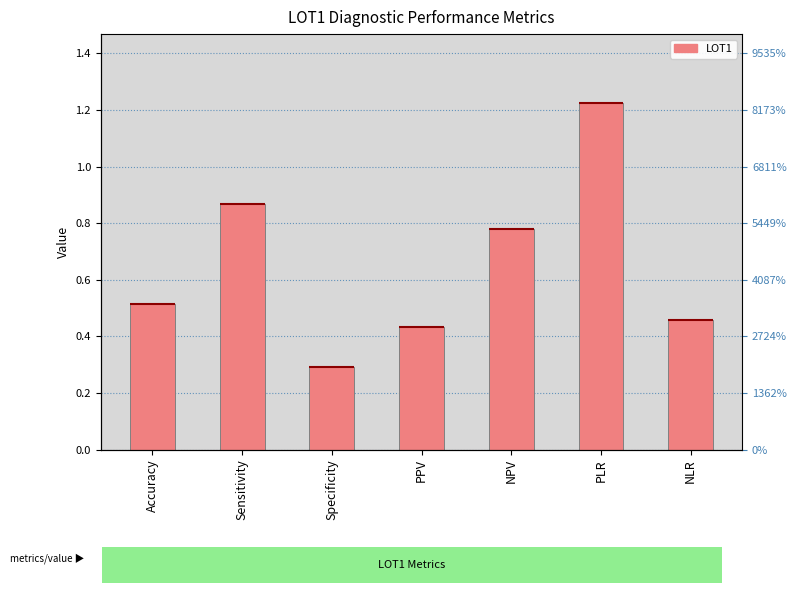

Count the values in the range 0 to 1.

6